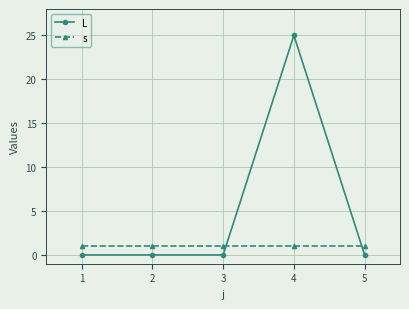

After their last crossing, which series has the higher values: s or L?

s